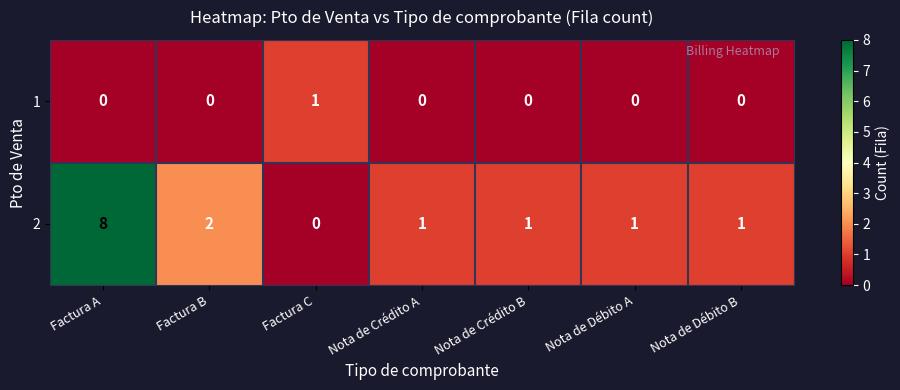

Reading right to left, list all the values displayed in this chart.

1: Nota de Débito B=0	Nota de Débito A=0	Nota de Crédito B=0	Nota de Crédito A=0	Factura C=1	Factura B=0	Factura A=0
2: Nota de Débito B=1	Nota de Débito A=1	Nota de Crédito B=1	Nota de Crédito A=1	Factura C=0	Factura B=2	Factura A=8